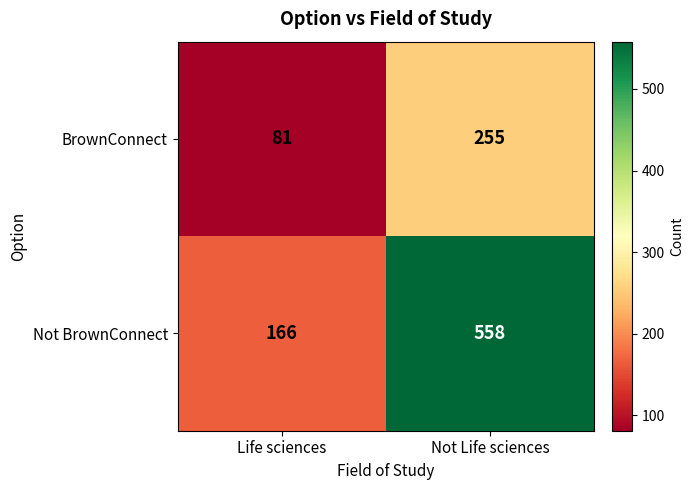

Reading left to right, what are all the values shown in this chart?

BrownConnect: 81	255
Not BrownConnect: 166	558